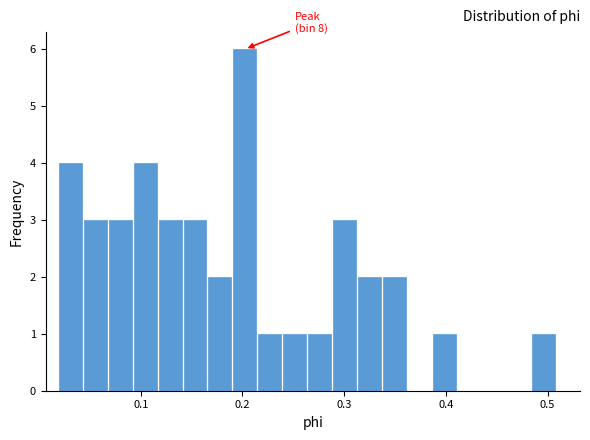

Around what value on the x-axis is the tallest bar? Give the approximate position of its centre, as read against the axis.

0.20